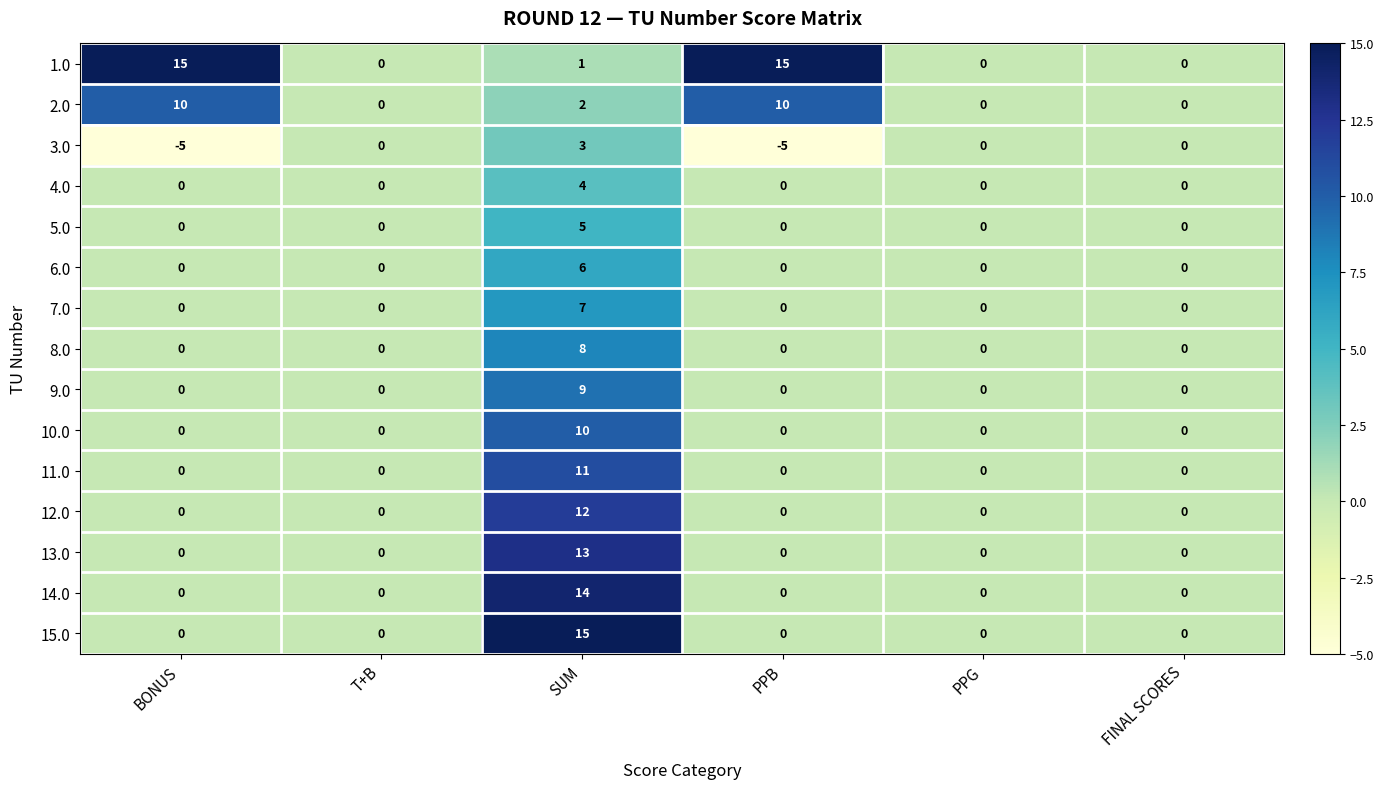

Rank the series at SUM from highest to lowest value.

15.0, 14.0, 13.0, 12.0, 11.0, 10.0, 9.0, 8.0, 7.0, 6.0, 5.0, 4.0, 3.0, 2.0, 1.0